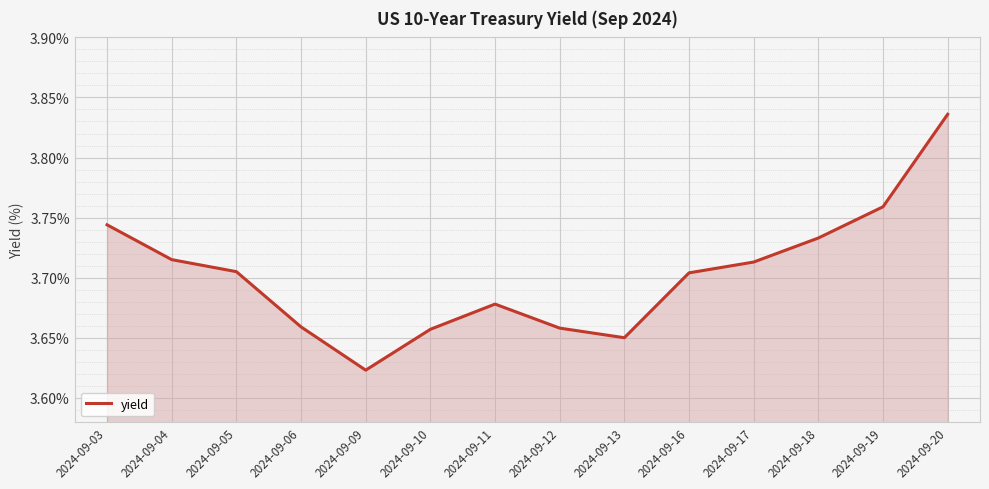

Approximately how many times larger is the value at 2024-09-13 compared to 2024-09-04?

1.0